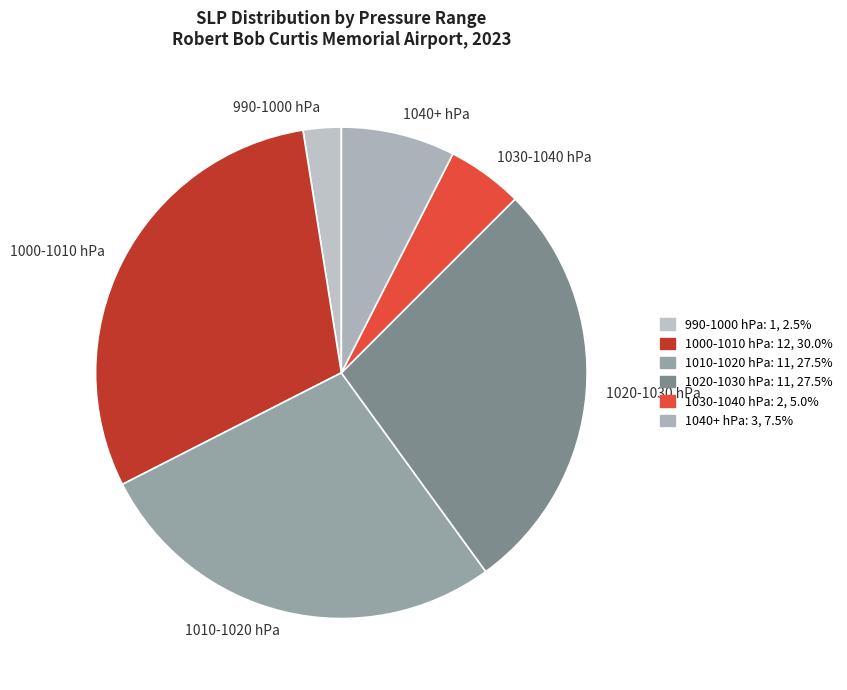

How many slices are in this pie chart?

6